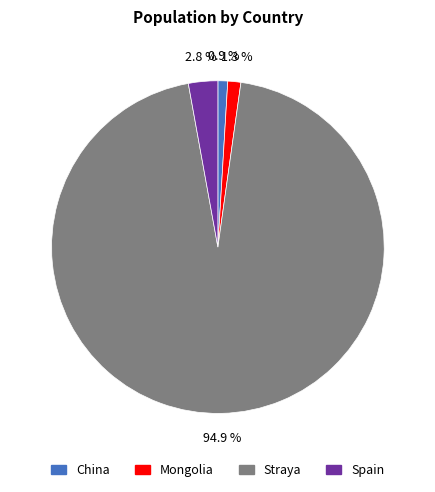

True or false: Mongolia accounts for 8% of the total.

False